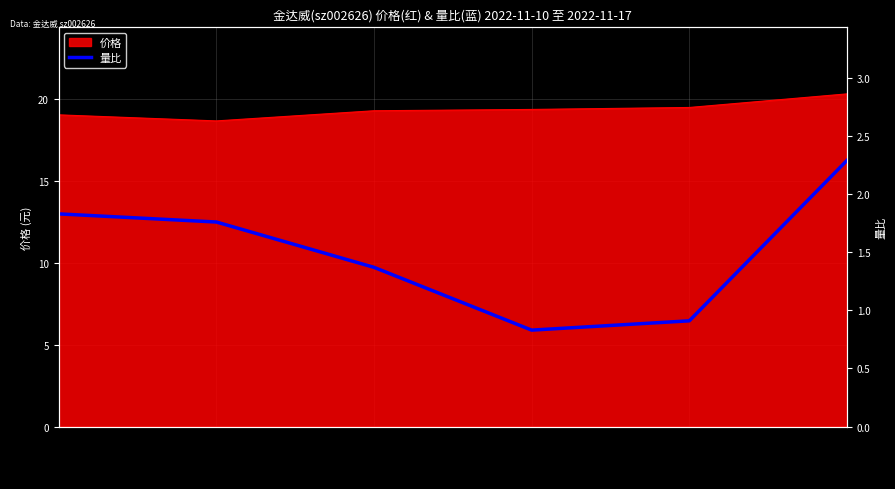

Reading left to right, list all the values displayed in this chart.

2022-11-10=1.8	2022-11-11=1.8	2022-11-14=1.4	2022-11-15=0.8	2022-11-16=0.9	2022-11-17=2.3